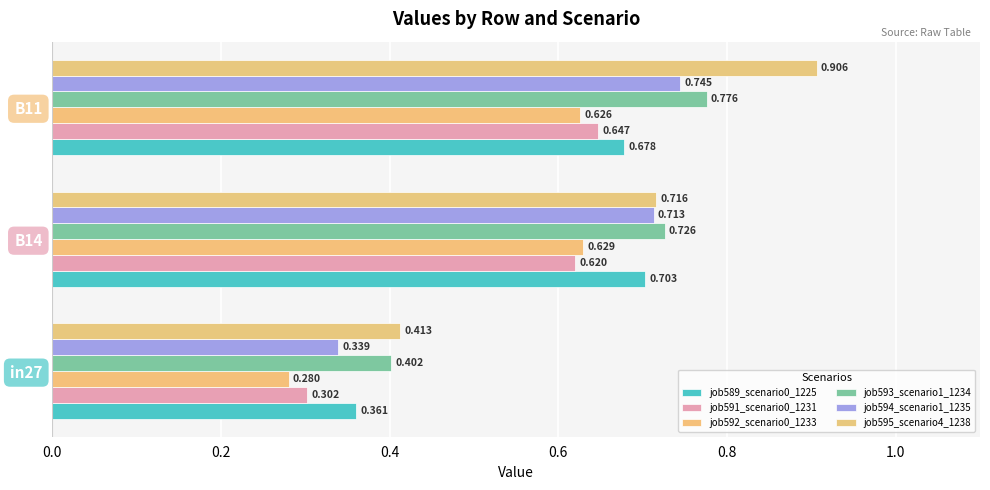

How many data points does each series have?

3